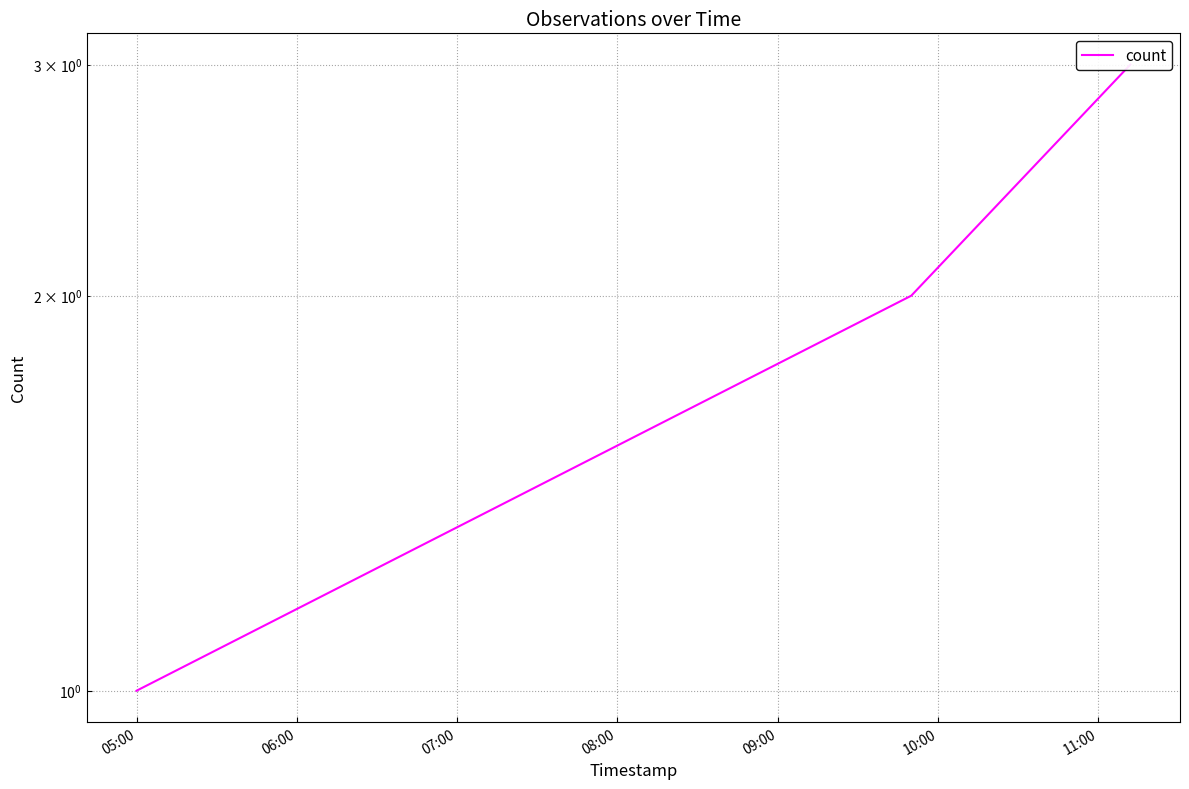

What is the minimum value shown in the chart?

1